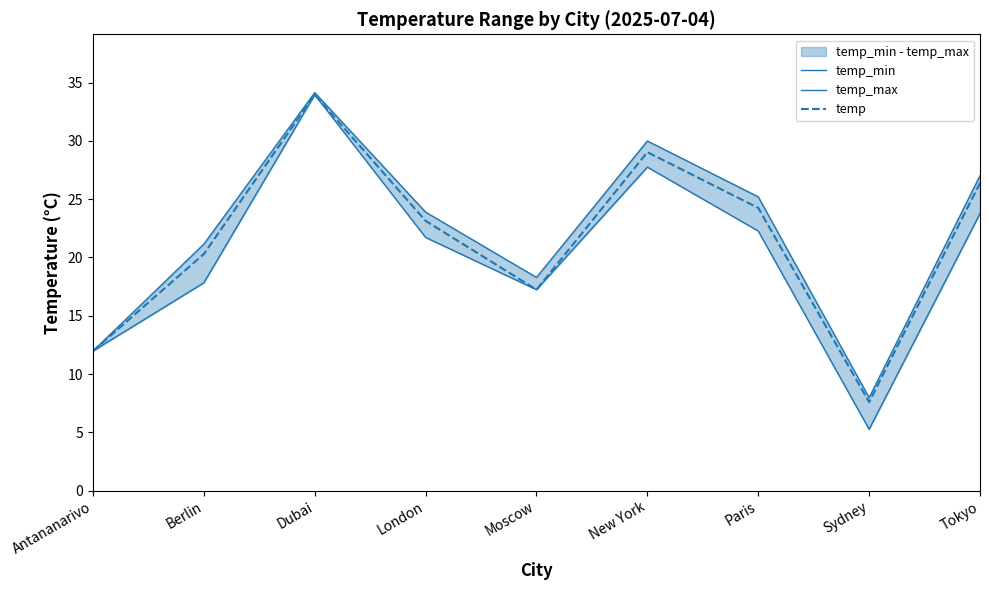

Is this an area chart (filled region under the line)?

No